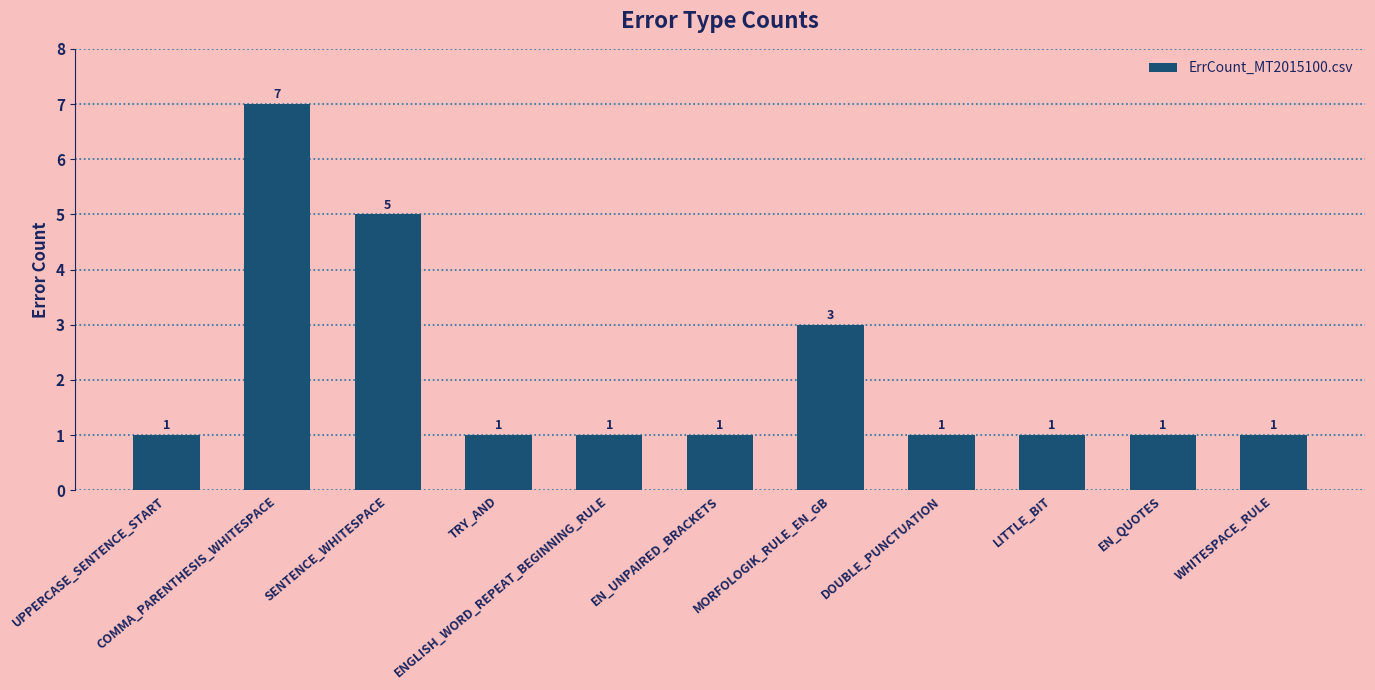

What is the label of the 2nd bar from the left?

COMMA_PARENTHESIS_WHITESPACE